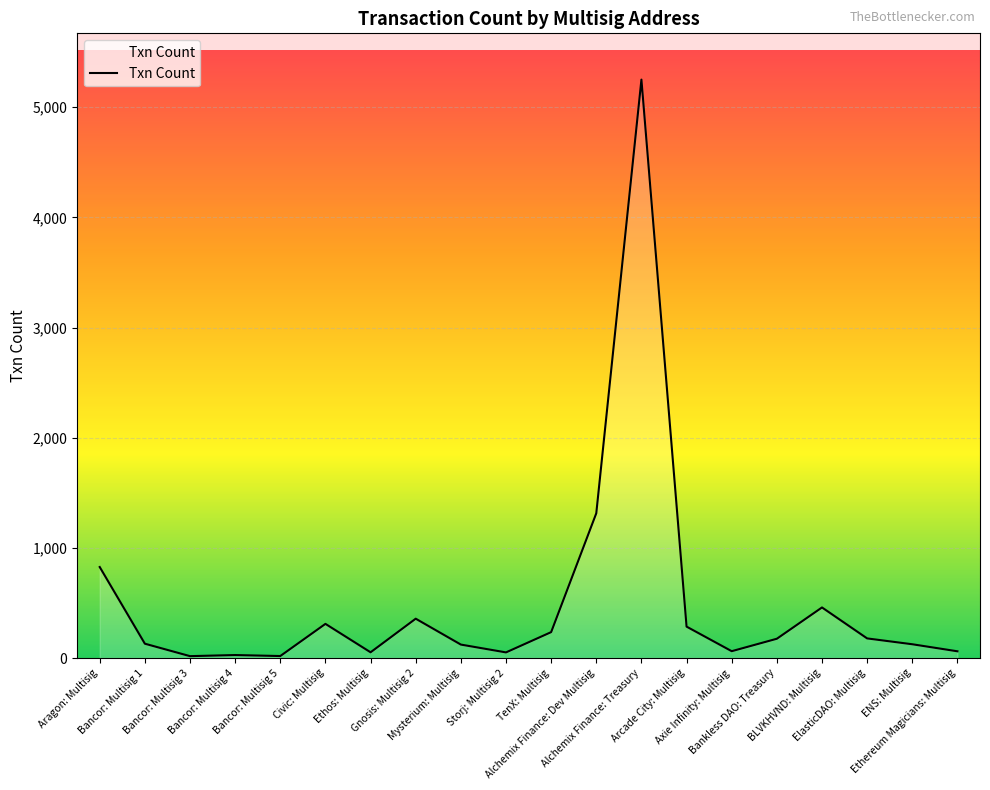

How many lines are shown in the chart?

1